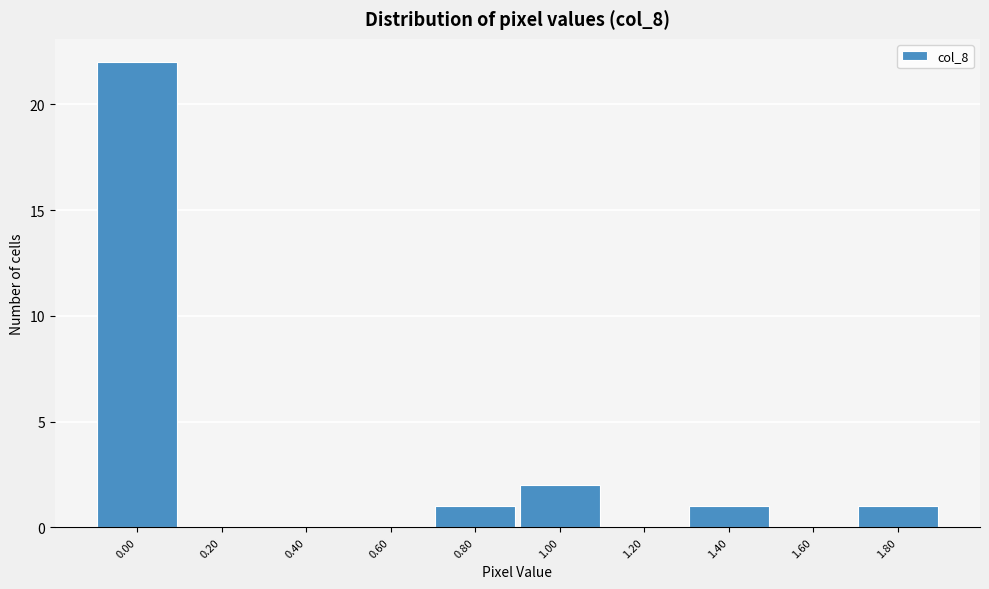

Reading left to right, list all the values displayed in this chart.

0.00=22	0.20=0	0.40=0	0.60=0	0.80=1	1.00=2	1.20=0	1.40=1	1.60=0	1.80=1